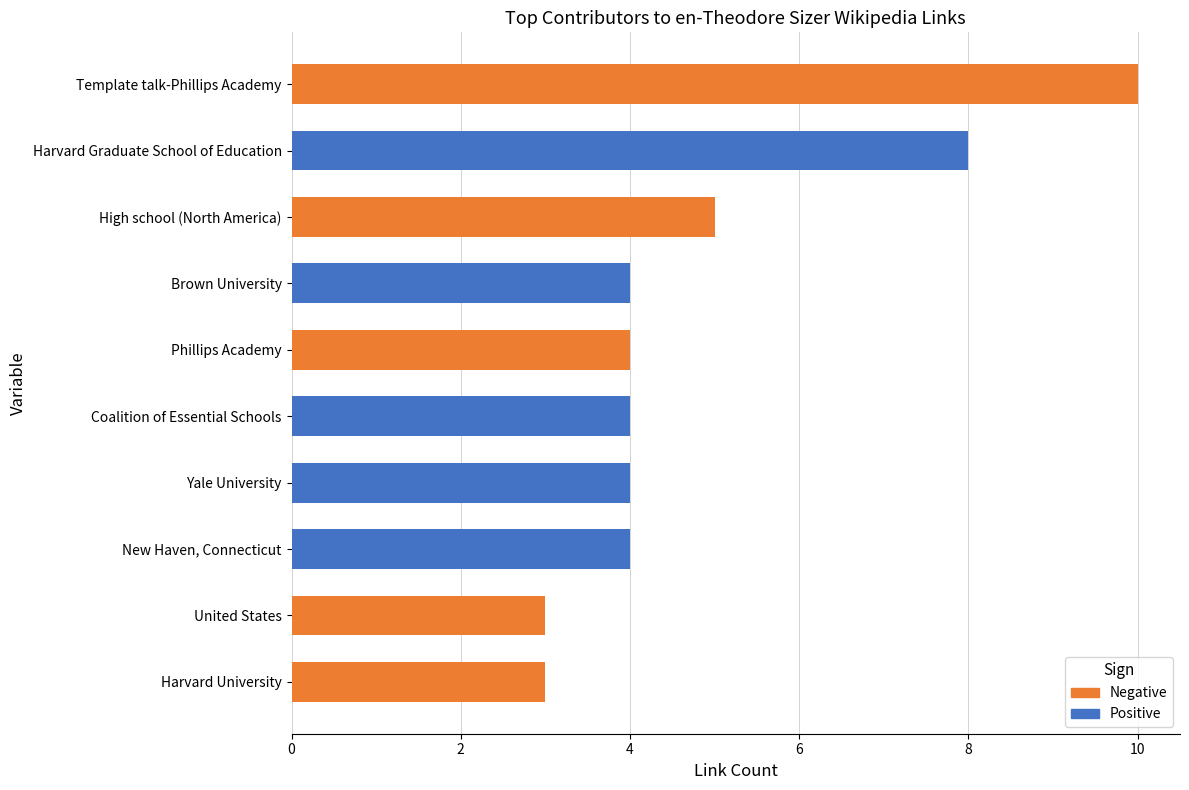

What is the value of the Negative bar at the 1st from the left?

3